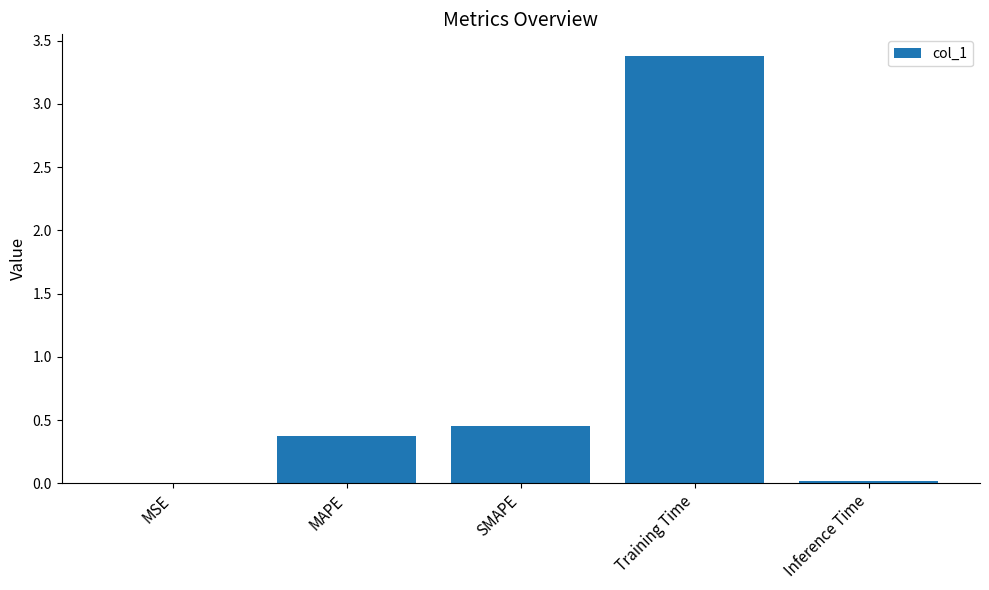

At which label is the value closest to 1?

SMAPE